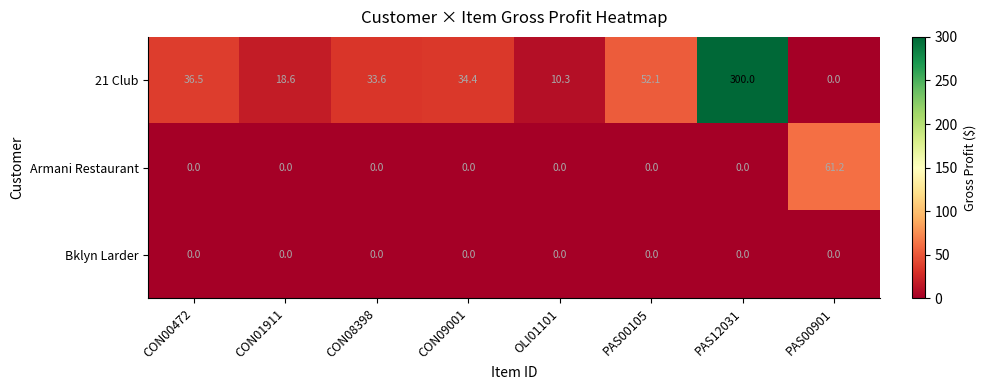

List the series in order of their peak value, lowest first.

Bklyn Larder, Armani Restaurant, 21 Club